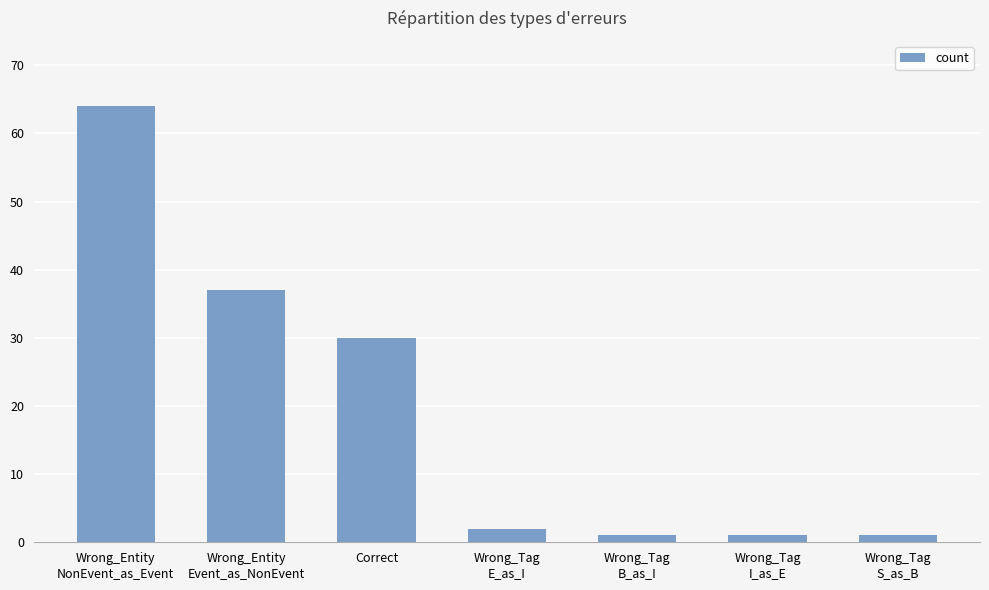

How many categories are shown in the chart?

7